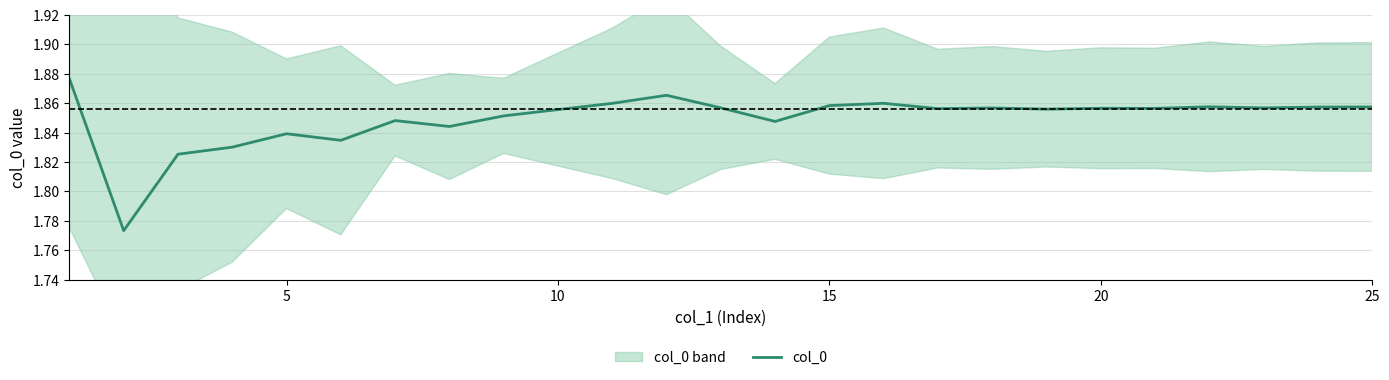

The col_0 series shows 3.2 at 15. True or false?

False